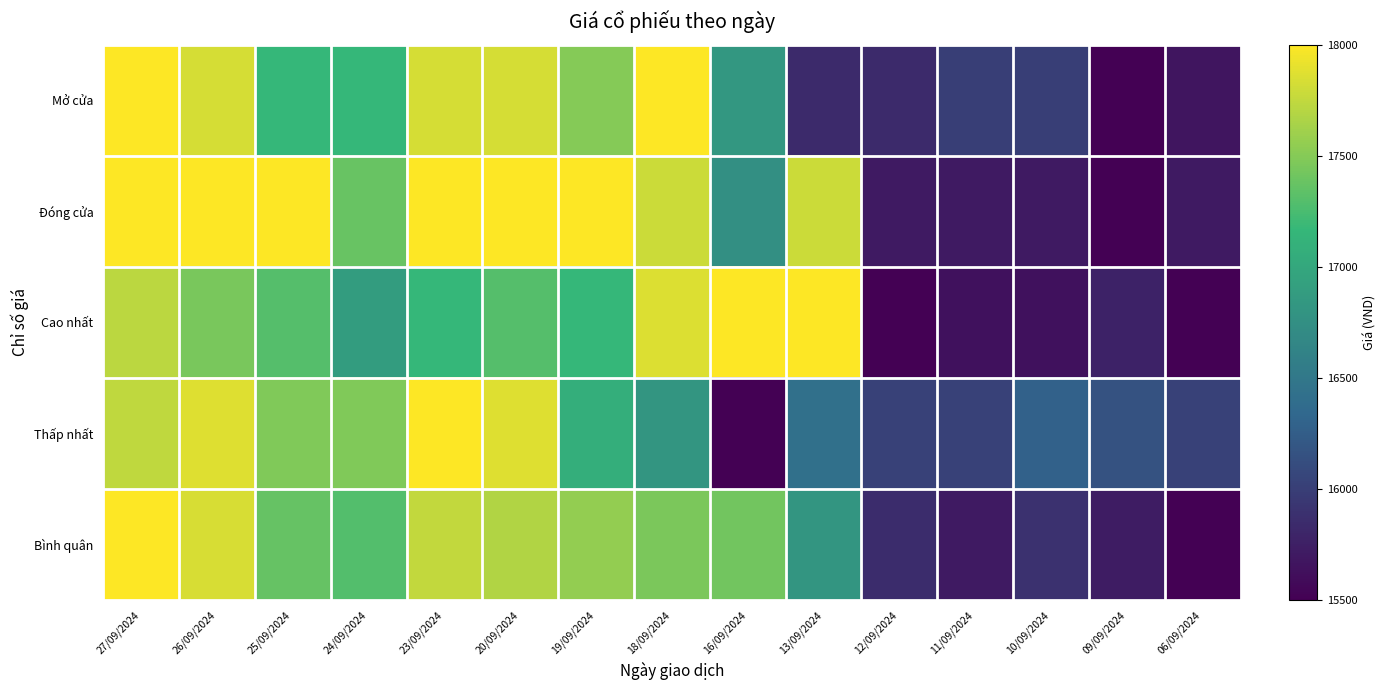

Rank the series at 11/09/2024 from highest to lowest value.

Thấp nhất, Mở cửa, Đóng cửa, Bình quân, Cao nhất